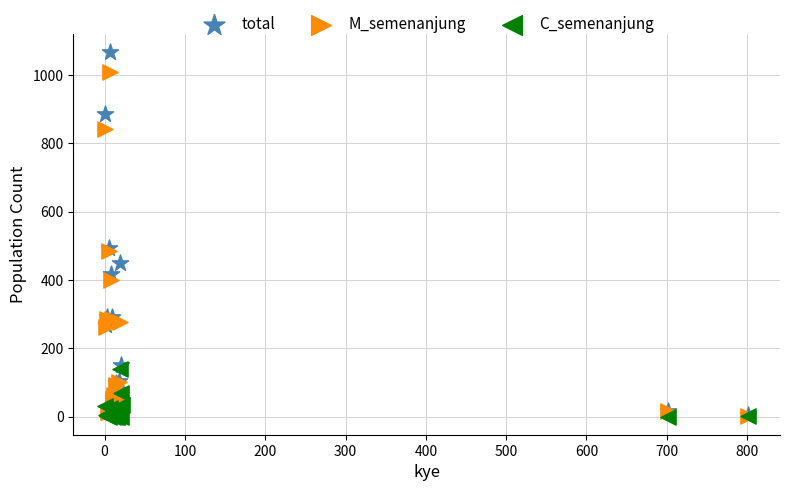

What are all the series names shown in the legend?

total, M_semenanjung, C_semenanjung